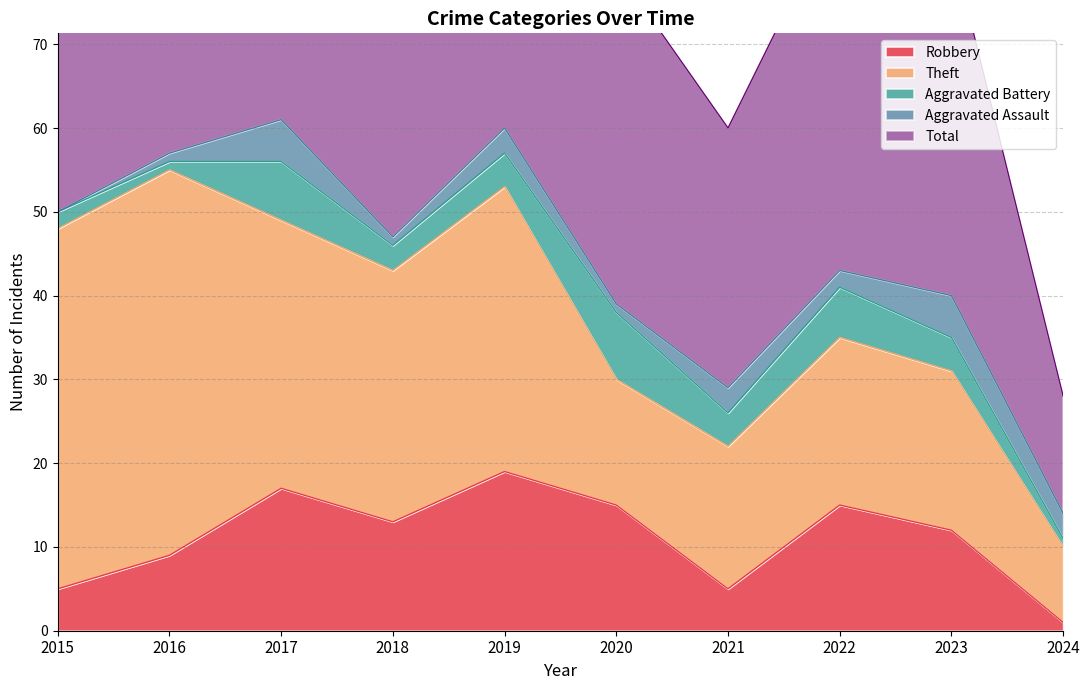

Where does the Theft series first go above 30?

2015